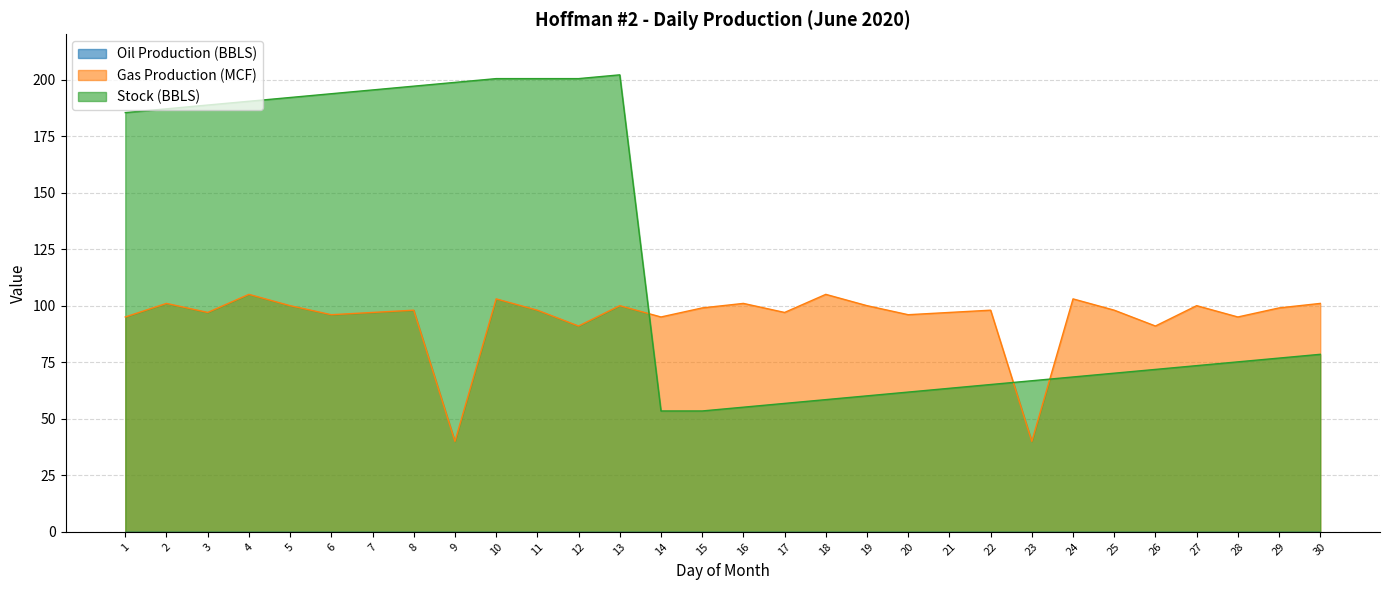

How many values in the Stock (BBLS) series exceed 76?

15